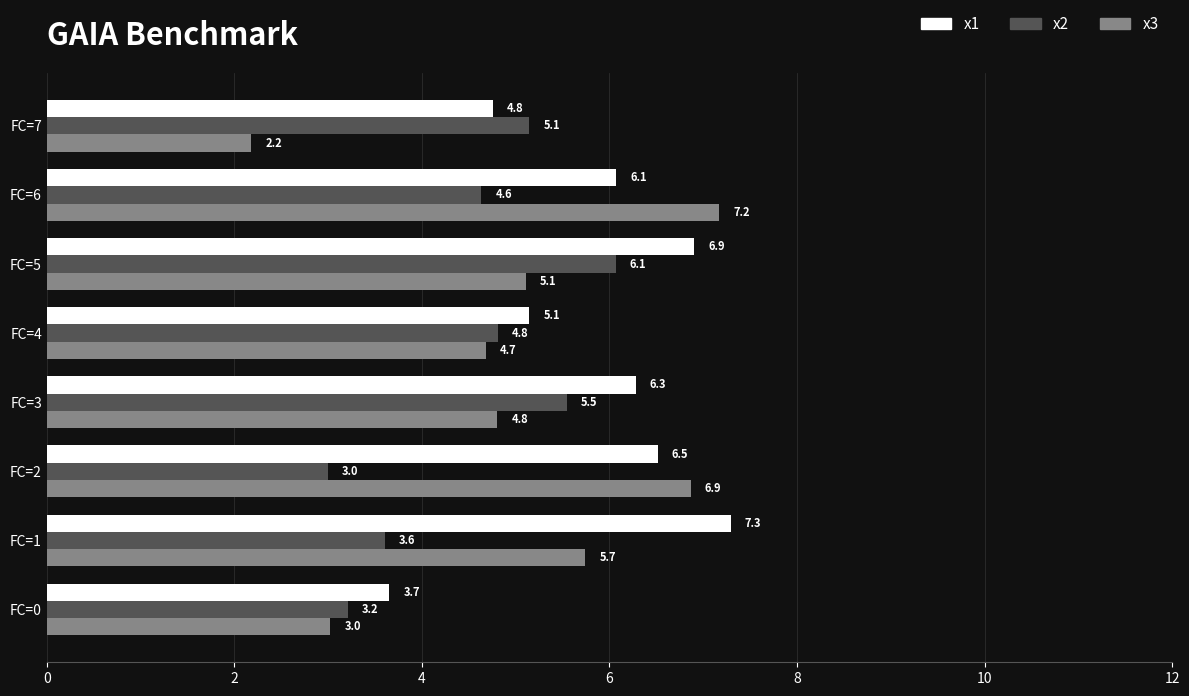

At how many categories does at least one series exceed 4?

7